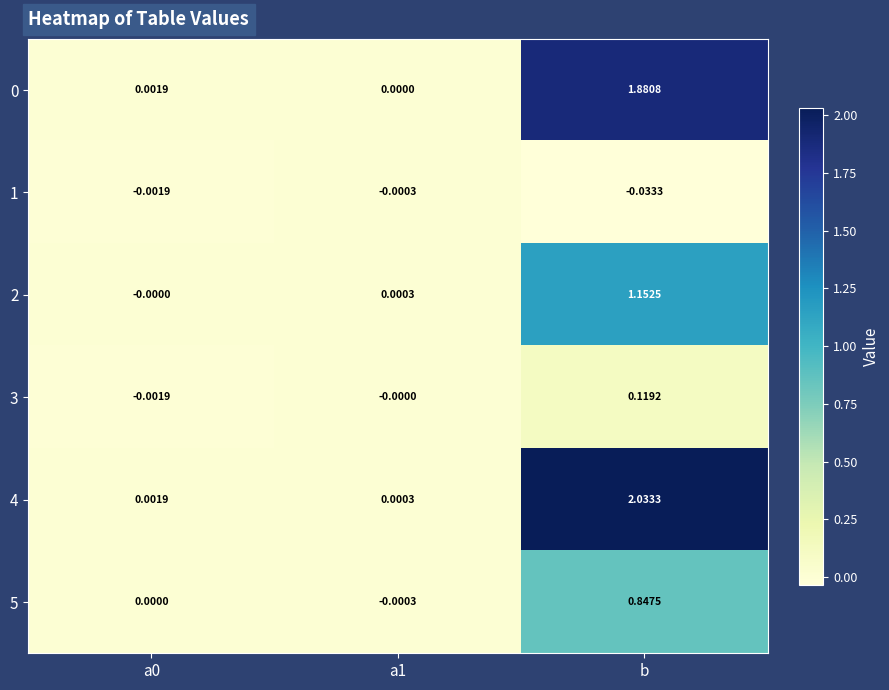

Is the value of 5 at b greater than the value of 3 at a1?

Yes